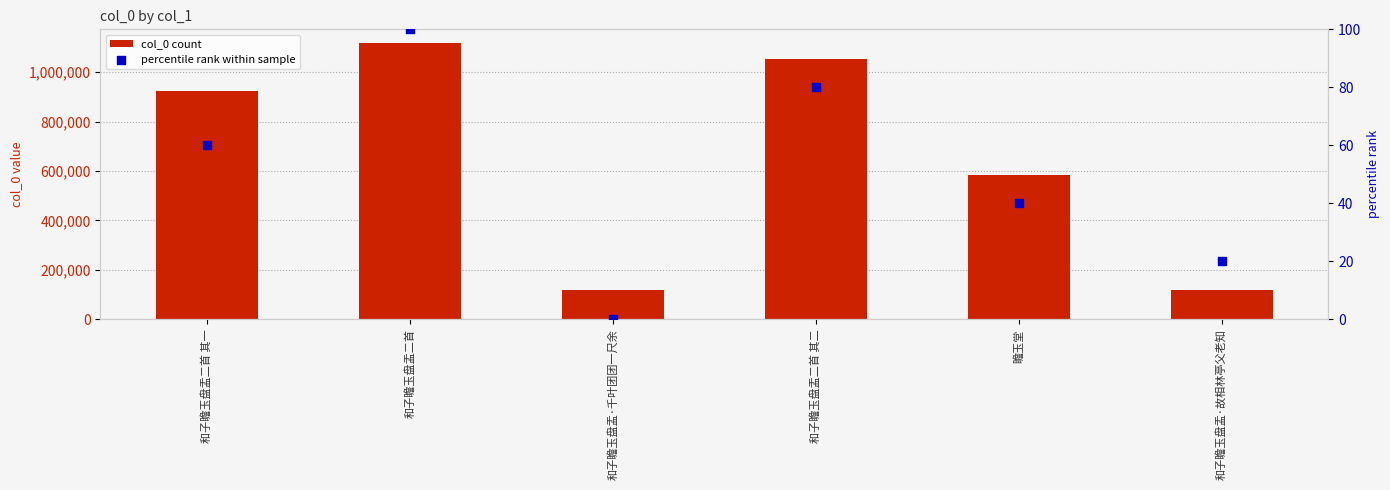

Which series has the widest spread of Y values?

col_0 count